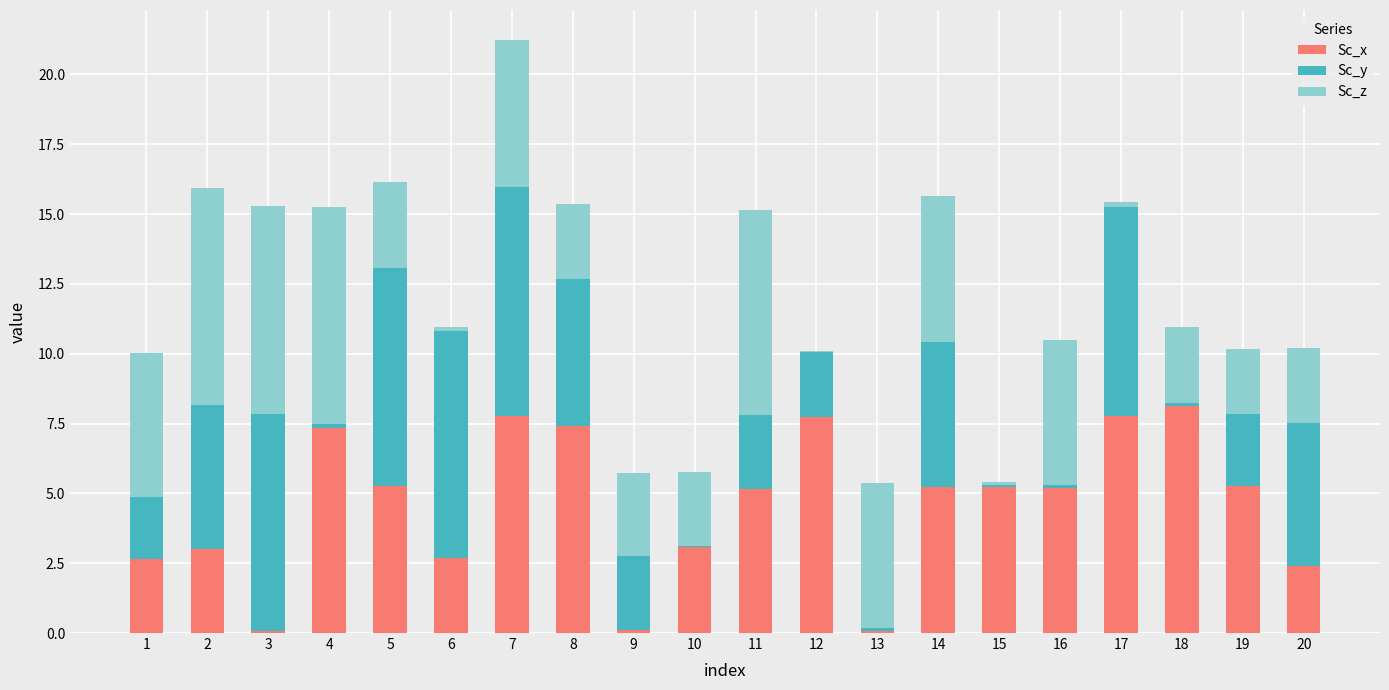

What is the highest value of the Sc_x series?

8.1